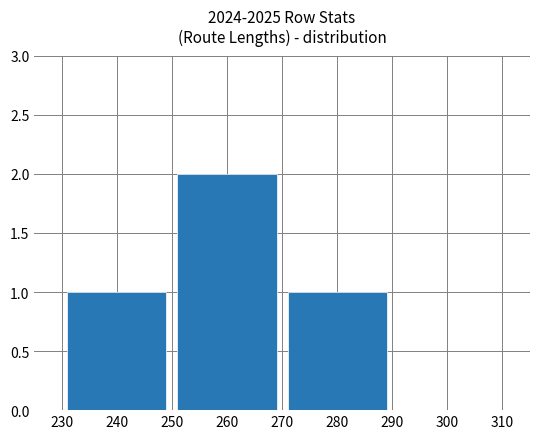

Between 300 and 240, which is larger?

240